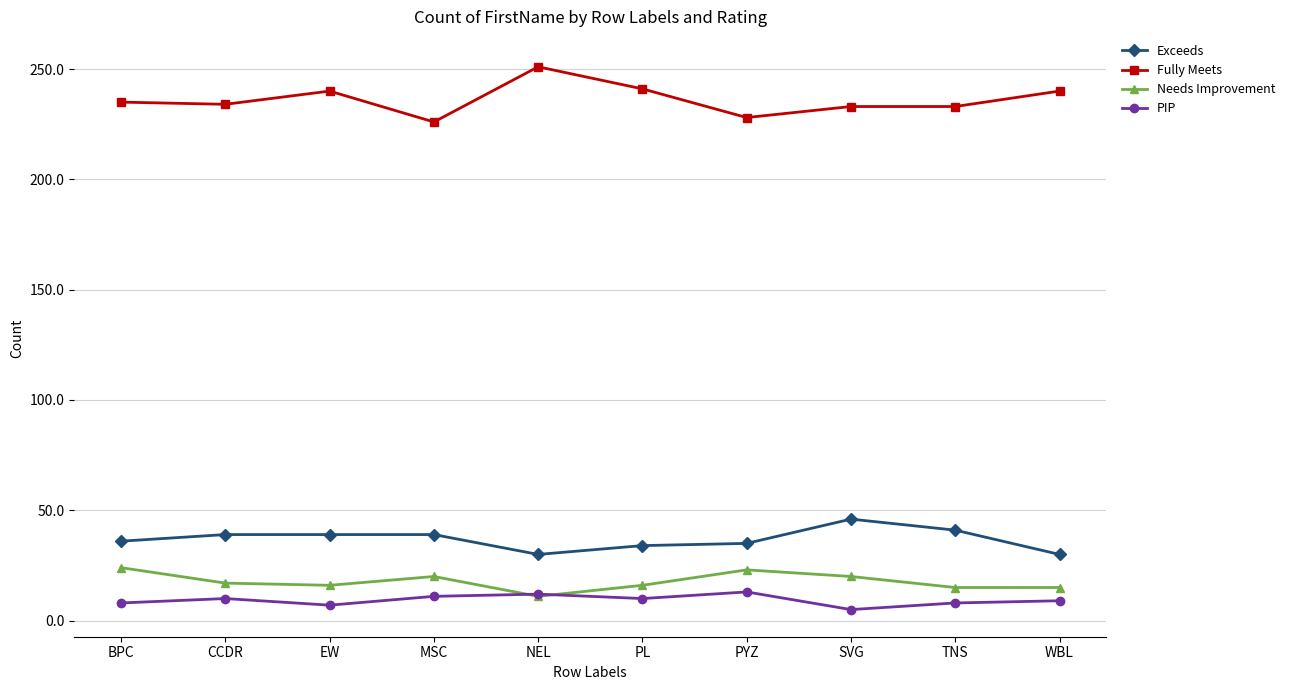

Read the Needs Improvement value at BPC.

24